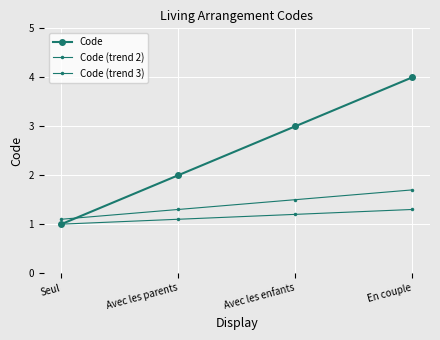

How many series are shown in this chart?

3